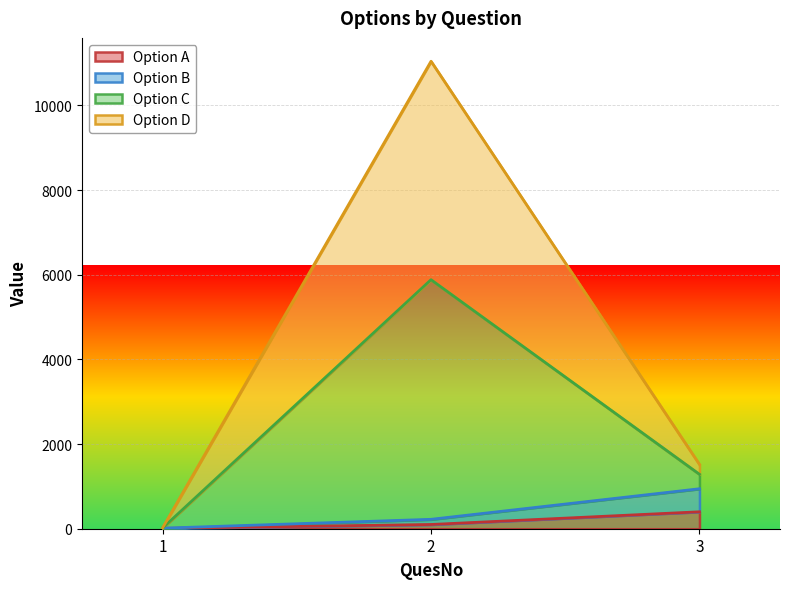

What is the highest value of the Option A series?

400